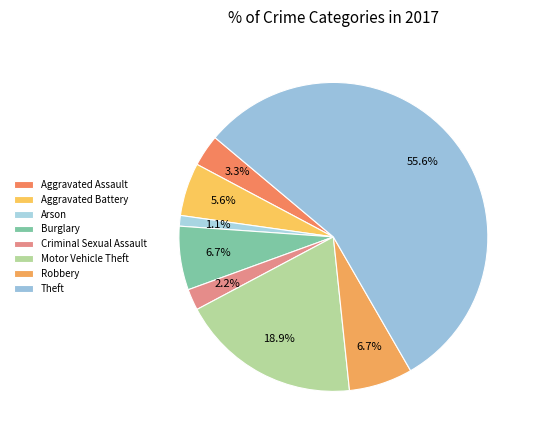

How many segments does this pie chart have?

8